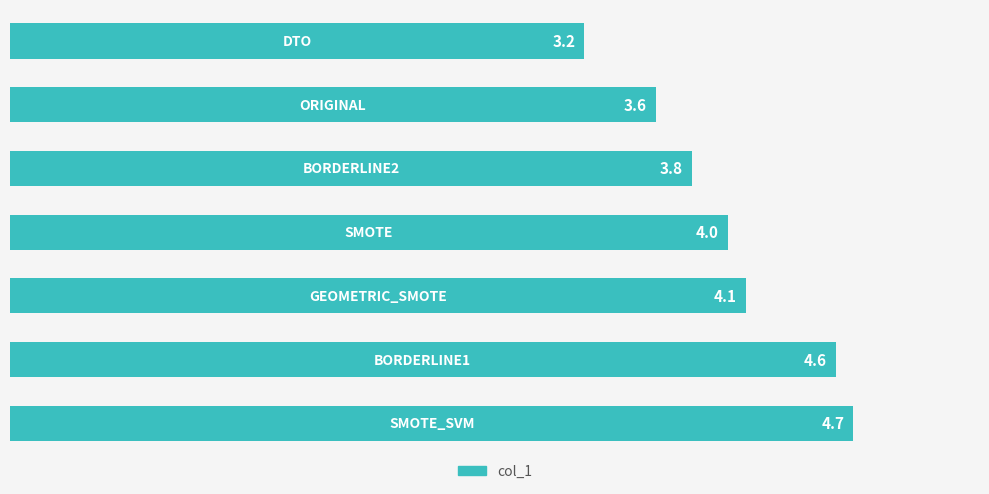

Reading top to bottom, extract all data points from this chart.

3.2	3.6	3.8	4.0	4.1	4.6	4.7